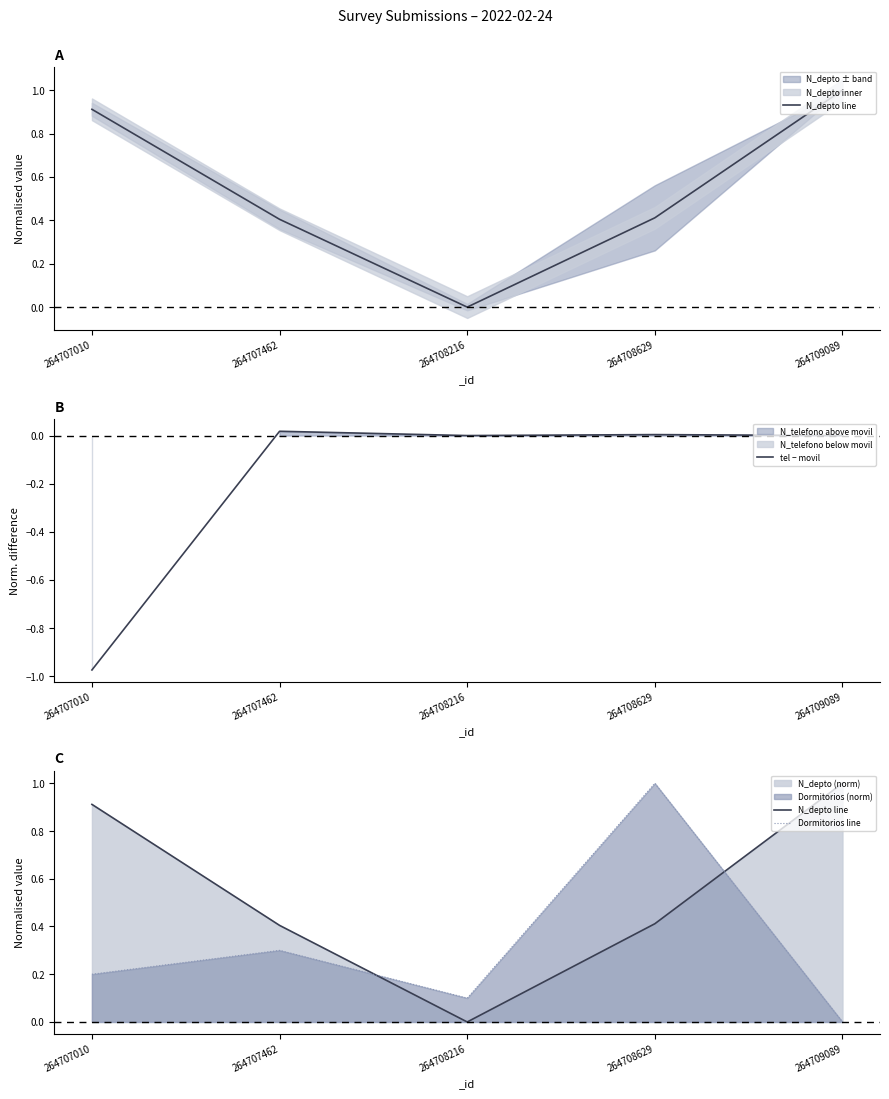

The value of tel − movil at 264708629 is 0.0. True or false?

False